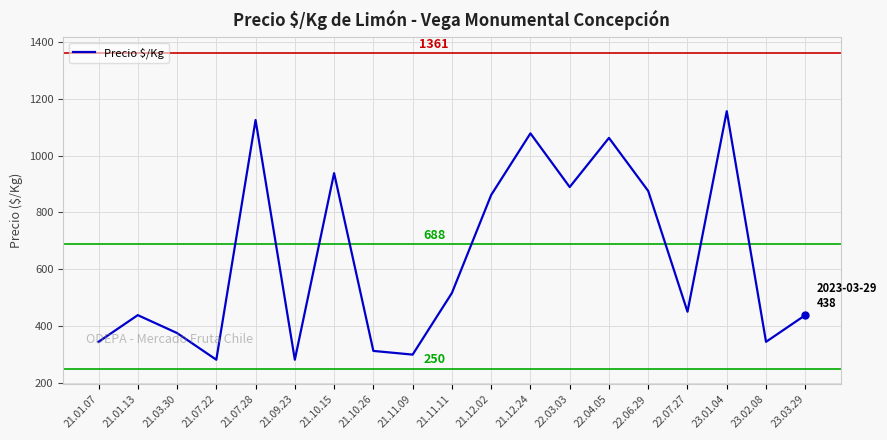

What is the approximate value at 23.01.04, to the nearest 50?

1150